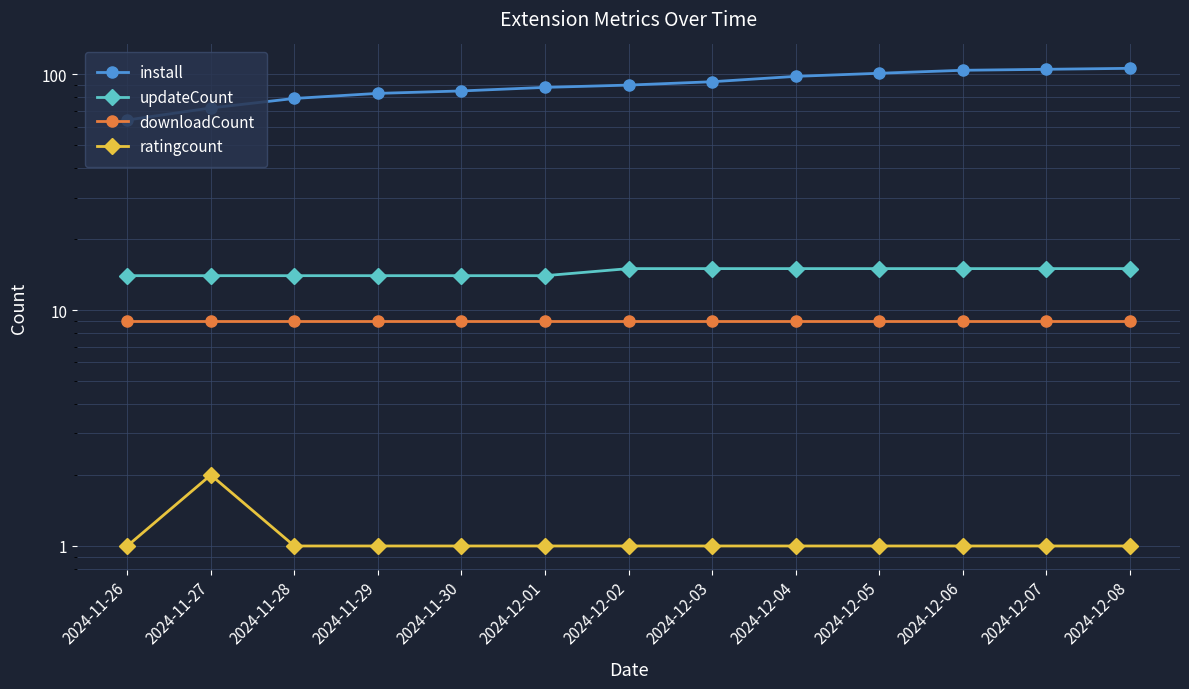

What are all the series names shown in the legend?

install, updateCount, downloadCount, ratingcount